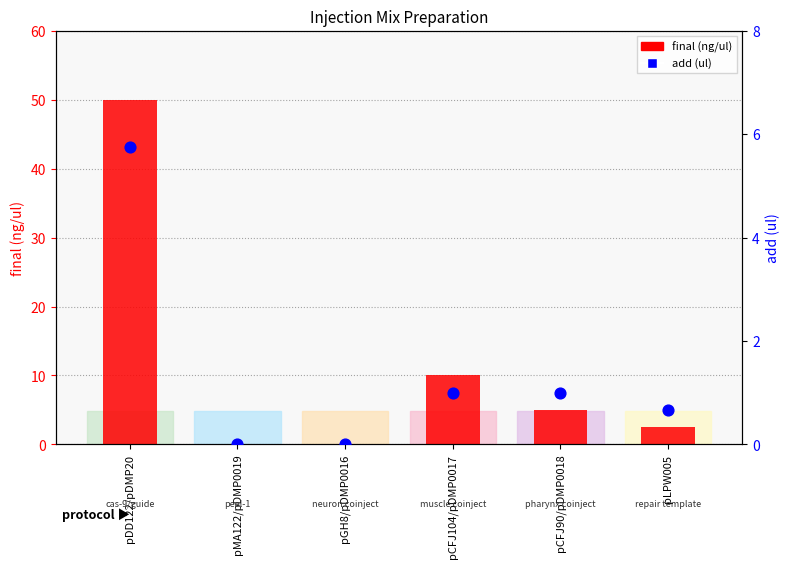

Which series reaches the maximum Y coordinate?

final (ng/ul)